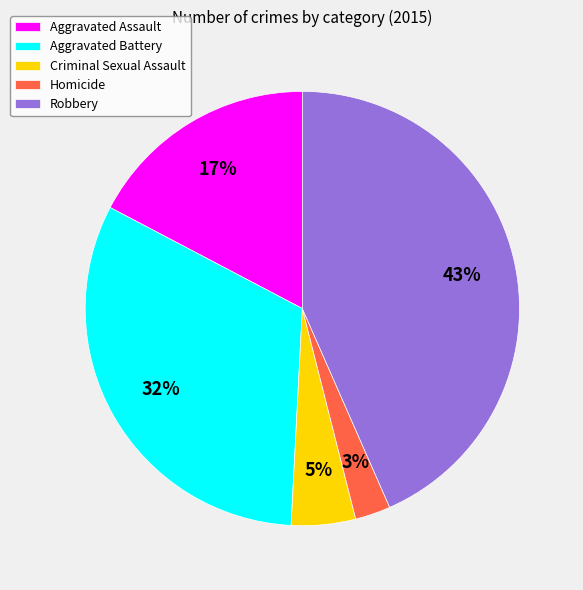

To the nearest percent, what percentage of the pie is Criminal Sexual Assault?

5%